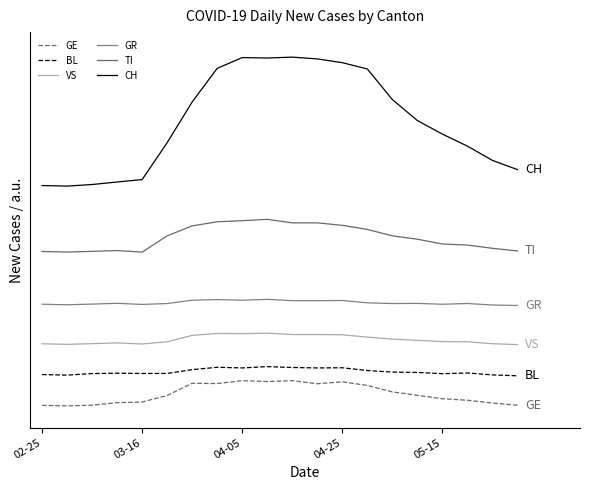

True or false: GR and BL intersect in this chart.

False